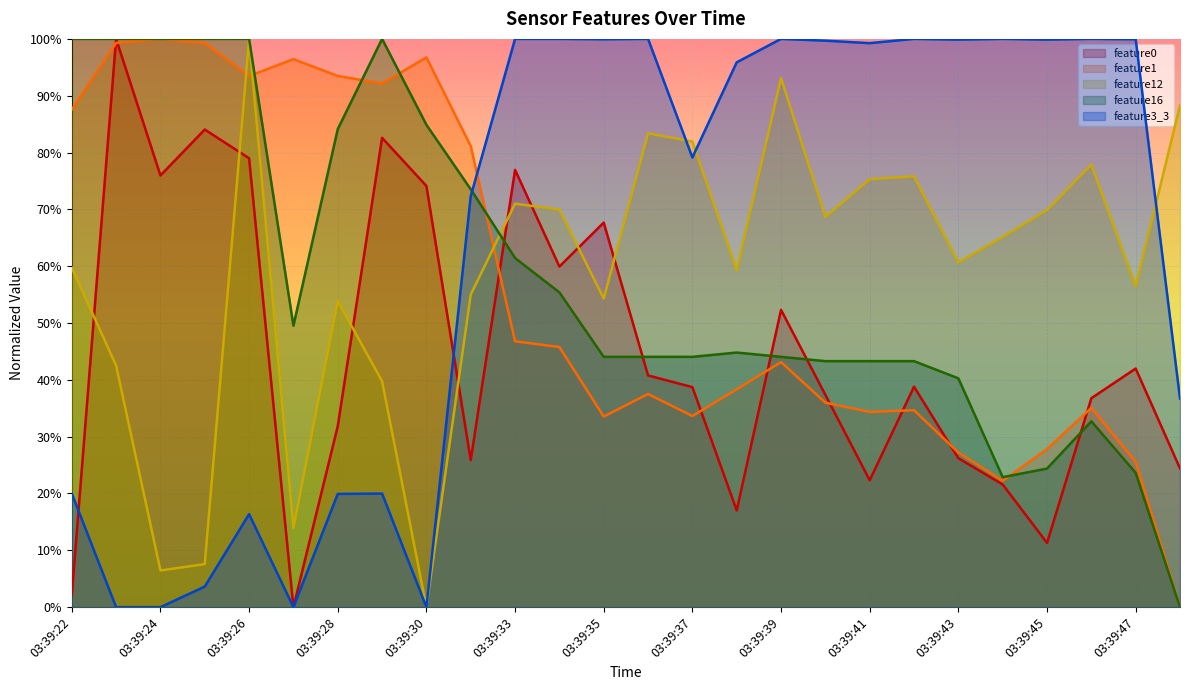

Reading left to right, transcribe all the data shown in this chart.

feature0: 03:39:22=2.1	03:39:23=100.0	03:39:24=76.0	03:39:25=84.0	03:39:26=79.0	03:39:27=0.0	03:39:28=31.8	03:39:29=82.6	03:39:30=74.1	03:39:31=25.9	03:39:33=76.9	03:39:34=59.9	03:39:35=67.7	03:39:36=40.8	03:39:37=38.7	03:39:38=17.0	03:39:39=52.3	03:39:40=37.4	03:39:41=22.3	03:39:42=38.8	03:39:43=26.2	03:39:44=21.6	03:39:45=11.3	03:39:46=36.8	03:39:47=42.0	03:39:48=24.4
feature1: 03:39:22=87.6	03:39:23=99.3	03:39:24=100.0	03:39:25=99.3	03:39:26=93.5	03:39:27=96.4	03:39:28=93.5	03:39:29=92.2	03:39:30=96.7	03:39:31=81.1	03:39:33=46.8	03:39:34=45.8	03:39:35=33.5	03:39:36=37.5	03:39:37=33.6	03:39:38=38.3	03:39:39=43.1	03:39:40=36.0	03:39:41=34.4	03:39:42=34.7	03:39:43=27.2	03:39:44=22.2	03:39:45=27.8	03:39:46=35.1	03:39:47=25.6	03:39:48=0.0
feature12: 03:39:22=59.7	03:39:23=42.5	03:39:24=6.5	03:39:25=7.6	03:39:26=100.0	03:39:27=13.9	03:39:28=53.9	03:39:29=39.8	03:39:30=0.0	03:39:31=55.0	03:39:33=71.0	03:39:34=70.0	03:39:35=54.3	03:39:36=83.4	03:39:37=81.9	03:39:38=59.3	03:39:39=93.1	03:39:40=68.7	03:39:41=75.3	03:39:42=75.8	03:39:43=60.7	03:39:44=65.1	03:39:45=69.9	03:39:46=77.9	03:39:47=56.5	03:39:48=88.3
feature16: 03:39:22=100.0	03:39:23=100.0	03:39:24=100.0	03:39:25=100.0	03:39:26=100.0	03:39:27=49.5	03:39:28=84.1	03:39:29=100.0	03:39:30=84.9	03:39:31=73.5	03:39:33=61.4	03:39:34=55.4	03:39:35=44.0	03:39:36=44.0	03:39:37=44.0	03:39:38=44.8	03:39:39=44.0	03:39:40=43.3	03:39:41=43.3	03:39:42=43.3	03:39:43=40.3	03:39:44=22.9	03:39:45=24.4	03:39:46=32.7	03:39:47=23.6	03:39:48=0.0
feature3_3: 03:39:22=20.0	03:39:23=0.0	03:39:24=0.0	03:39:25=3.6	03:39:26=16.4	03:39:27=0.0	03:39:28=19.9	03:39:29=20.0	03:39:30=0.0	03:39:31=72.3	03:39:33=100.0	03:39:34=100.0	03:39:35=99.9	03:39:36=100.0	03:39:37=79.1	03:39:38=95.9	03:39:39=100.0	03:39:40=99.7	03:39:41=99.3	03:39:42=100.0	03:39:43=99.9	03:39:44=100.0	03:39:45=99.9	03:39:46=100.0	03:39:47=99.9	03:39:48=36.7